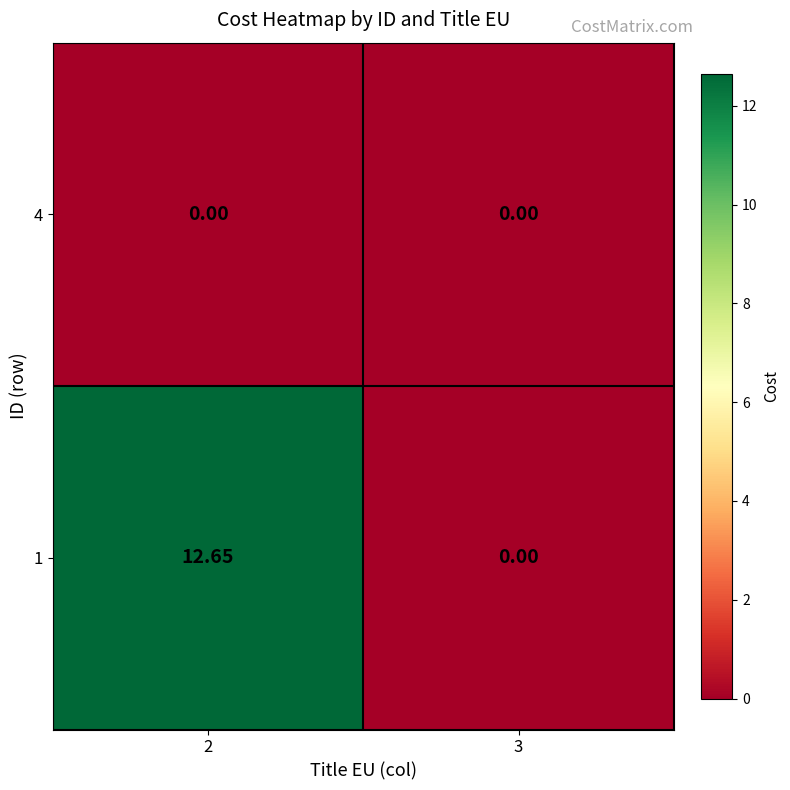

At how many categories does at least one series exceed 9?

1